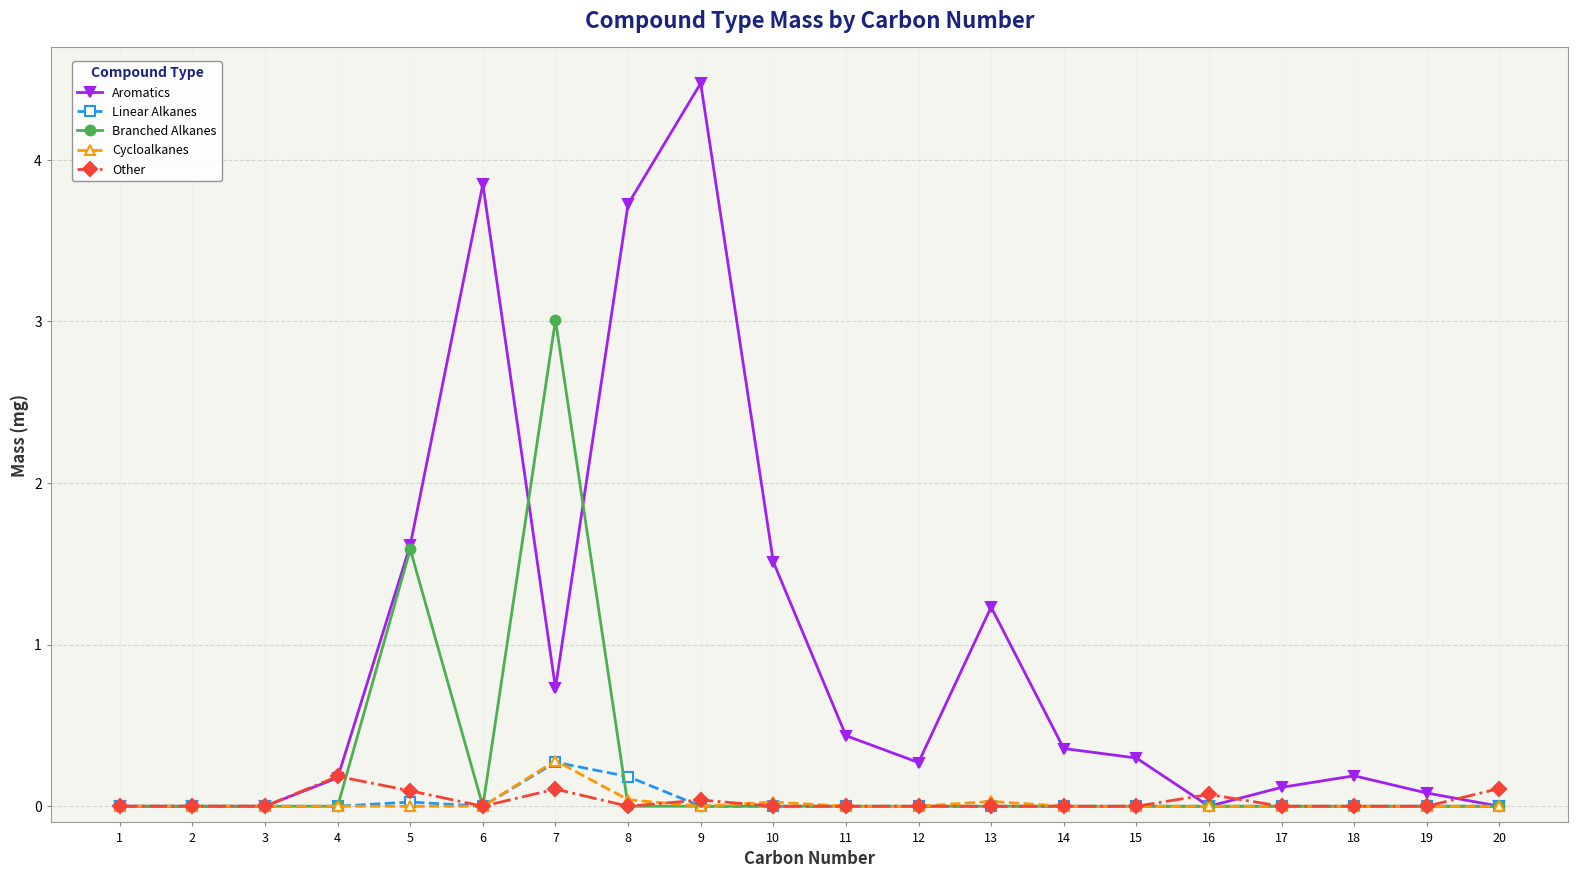

What is the difference between the maximum and minimum values in the Branched Alkanes series?

3.0